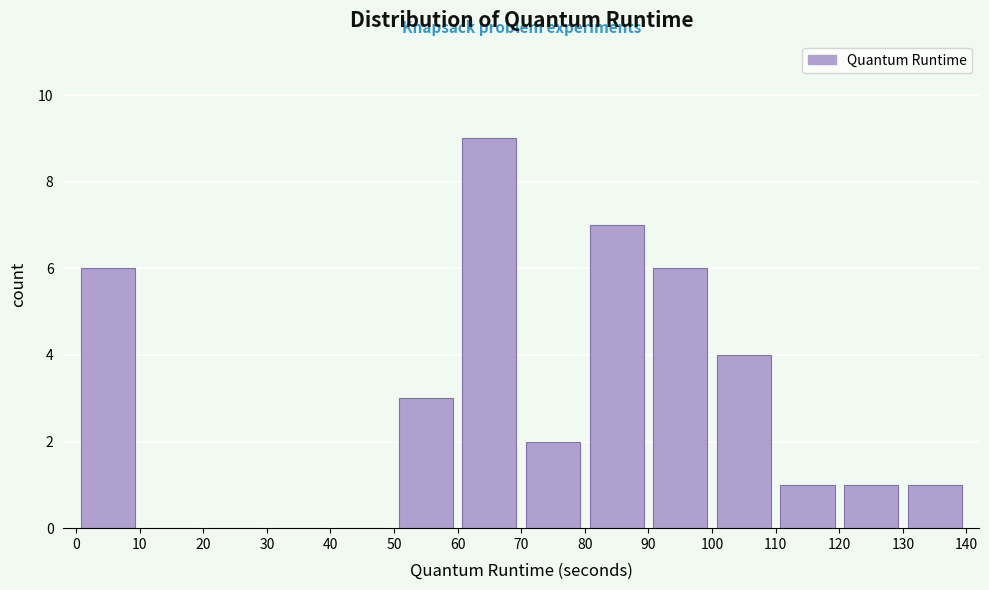

Reading left to right, transcribe this chart: for each bar, give the range it covers on the x-axis and its height. The values are not printed on the chart, so give them approximately, as read against the axis.

0 to 10: 6
10 to 20: 0
20 to 30: 0
30 to 40: 0
40 to 50: 0
50 to 60: 3
60 to 70: 9
70 to 80: 2
80 to 90: 7
90 to 100: 6
100 to 110: 4
110 to 120: 1
120 to 130: 1
130 to 140: 1